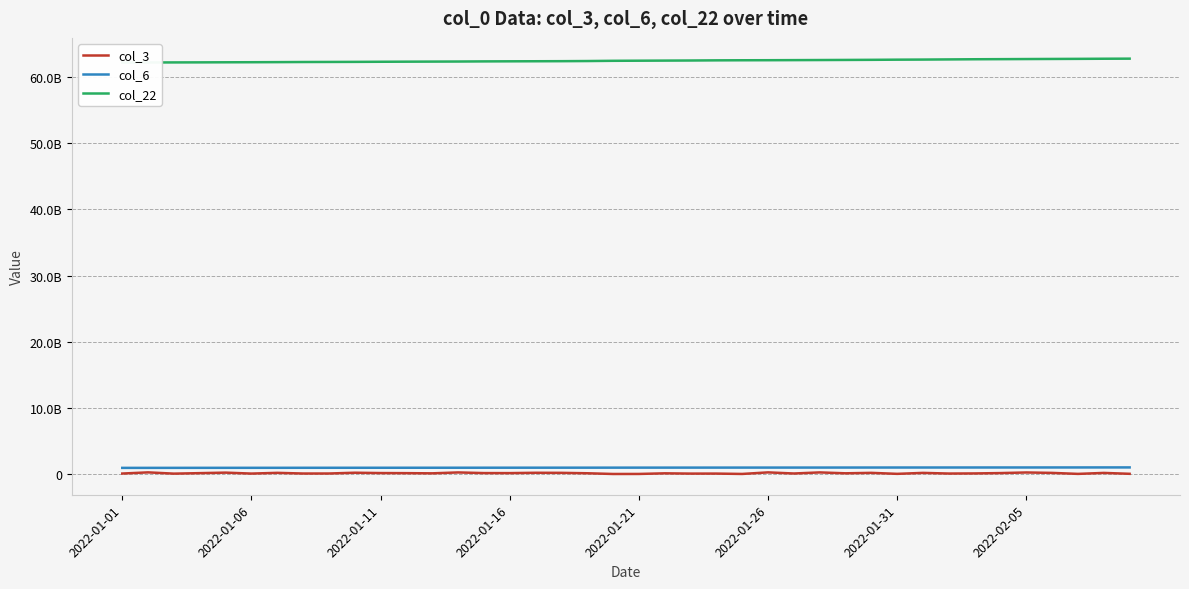

What is the difference between the col_6 values at 35 and 31?

5725733